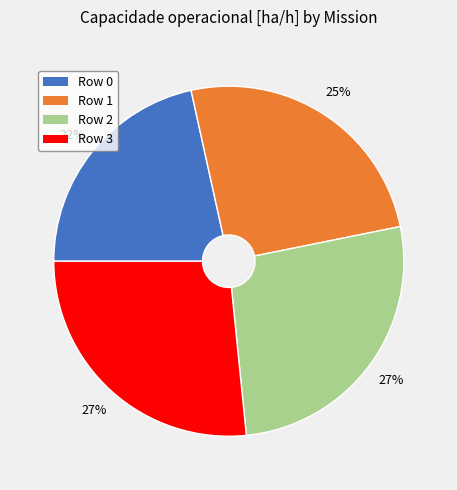

Is it true that Row 3 is 13% of the pie?

False